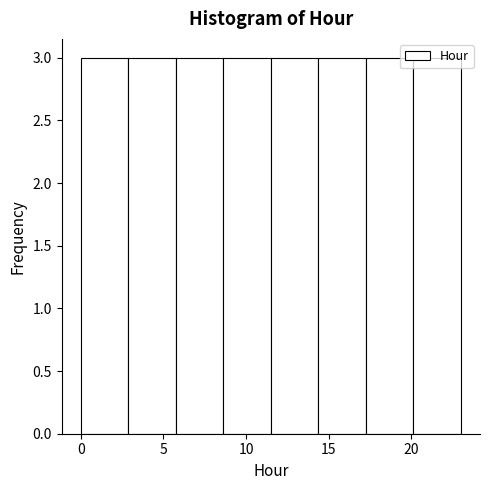

How tall is the bar that spans 8.5 to 11.5 on the x-axis? Neither the bar edges nor the heights are printed on the chart, so give them approximately, as read against the axes.

3